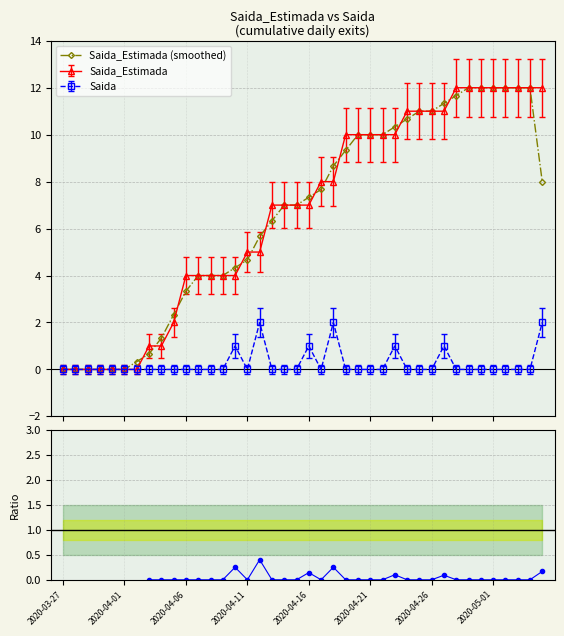

What is the highest value of the Saida_Estimada series?

12.0